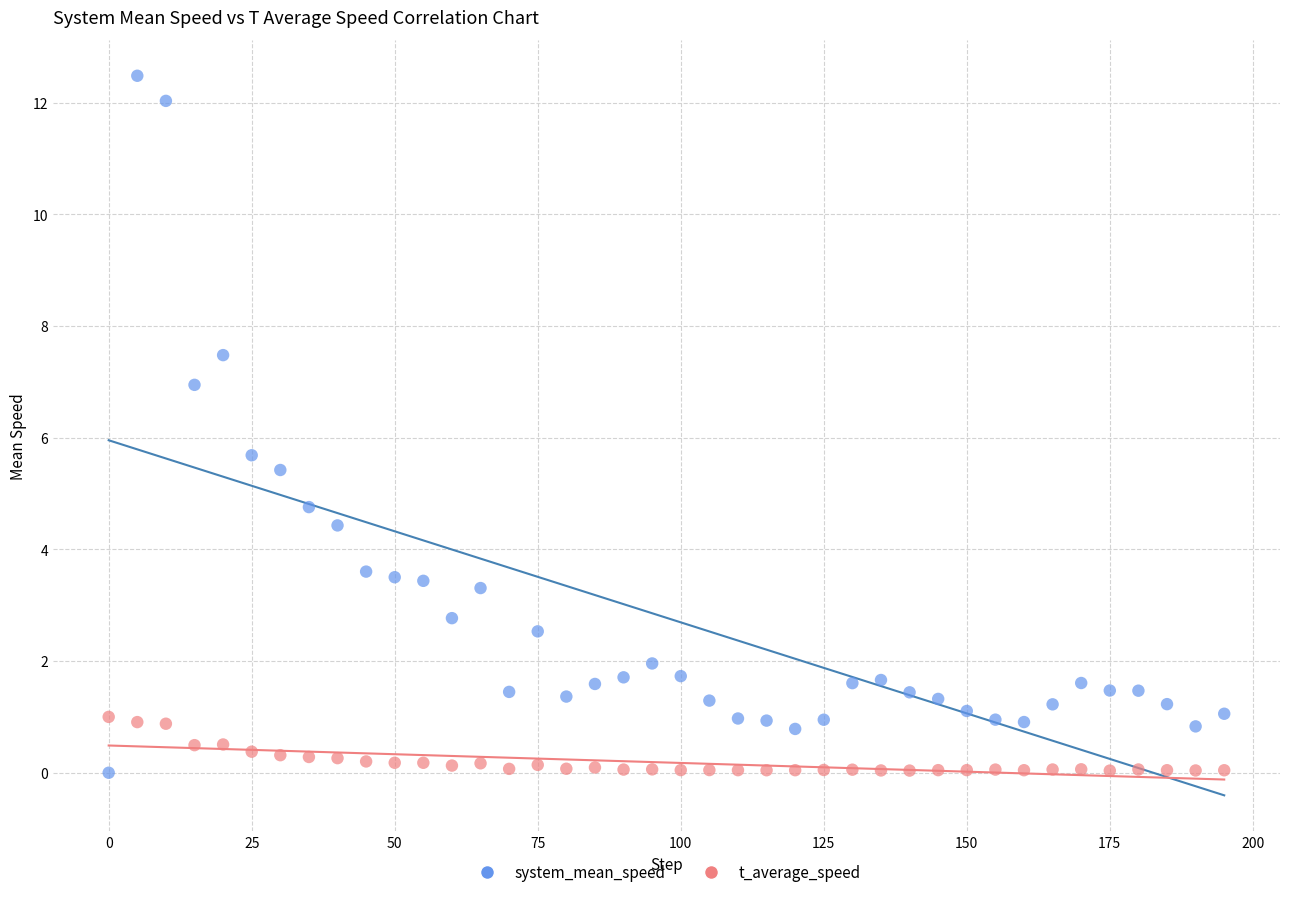

What are all the series names shown in the legend?

system_mean_speed, t_average_speed